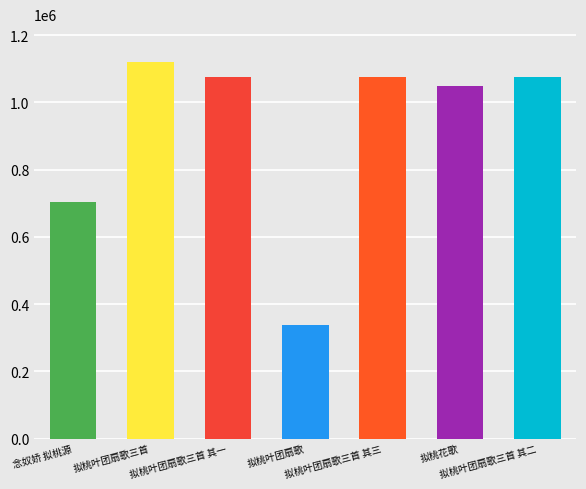

What is the label of the 6th bar from the right?

拟桃叶团扇歌三首